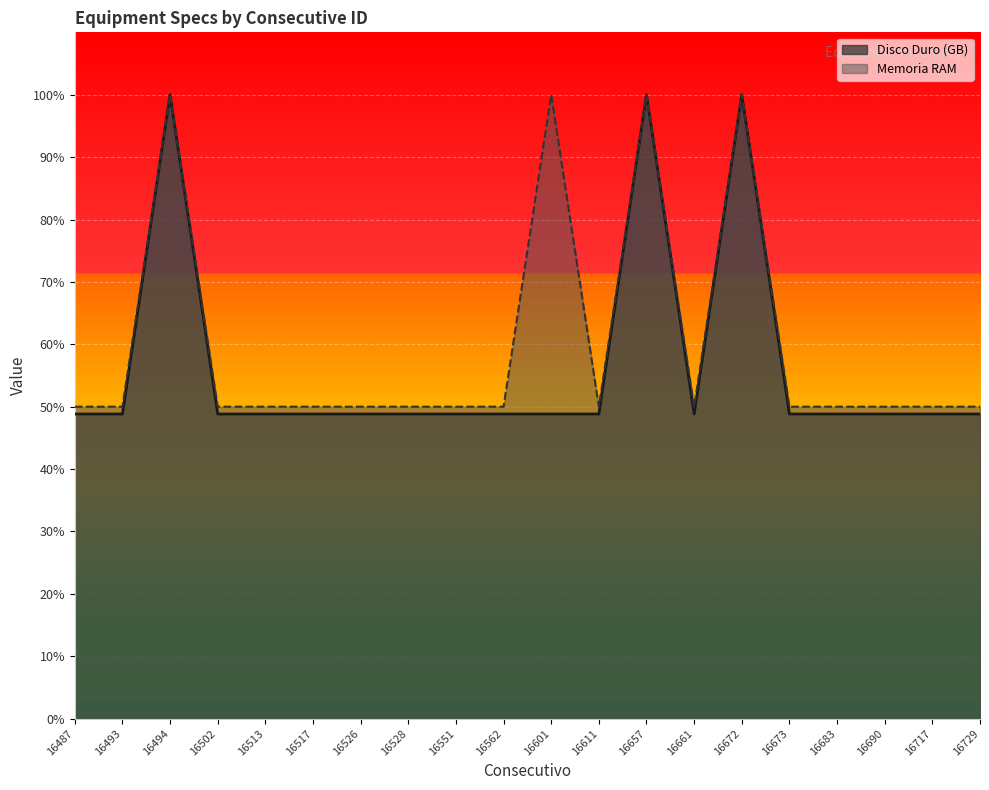

Rank the categories by Memoria RAM value from lowest to highest.

16487, 16493, 16502, 16513, 16517, 16526, 16528, 16551, 16562, 16611, 16661, 16673, 16683, 16690, 16717, 16729, 16494, 16601, 16657, 16672